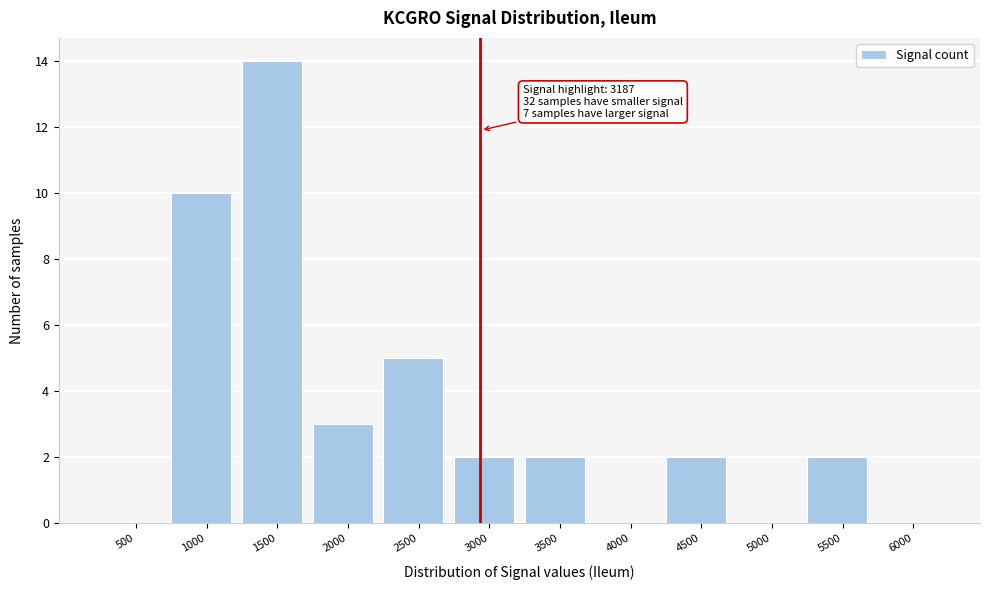

Reading left to right, what are all the values shown in this chart?

500=0	1000=10	1500=14	2000=3	2500=5	3000=2	3500=2	4000=0	4500=2	5000=0	5500=2	6000=0